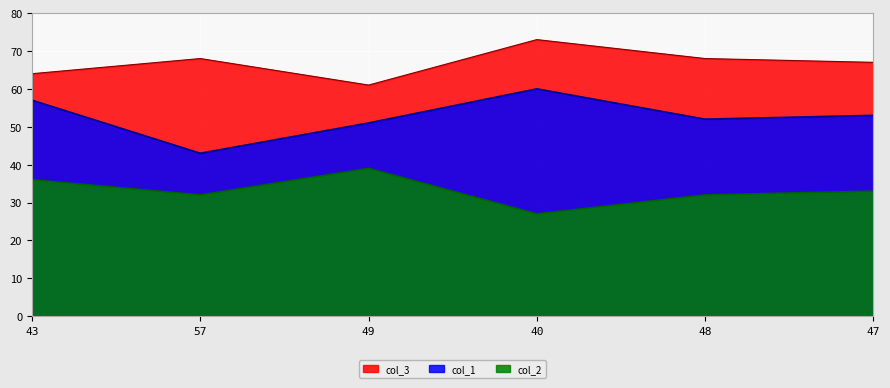

At which category is the sum across all series the highest?

40